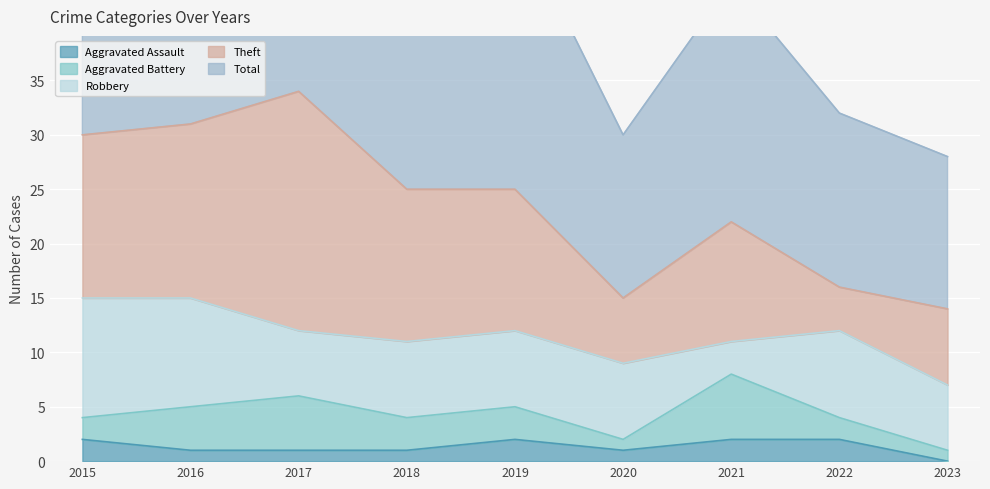

What are all the series names shown in the legend?

Aggravated Assault, Aggravated Battery, Robbery, Theft, Total